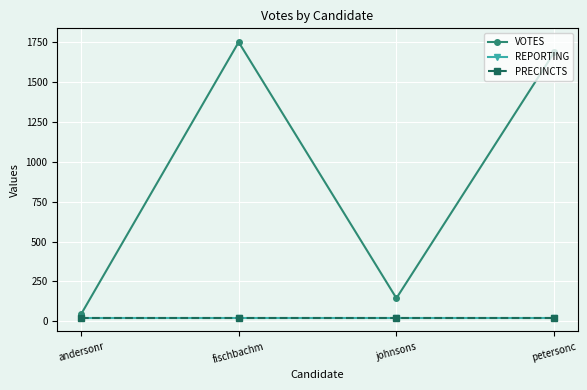

True or false: VOTES and PRECINCTS cross at least once.

False